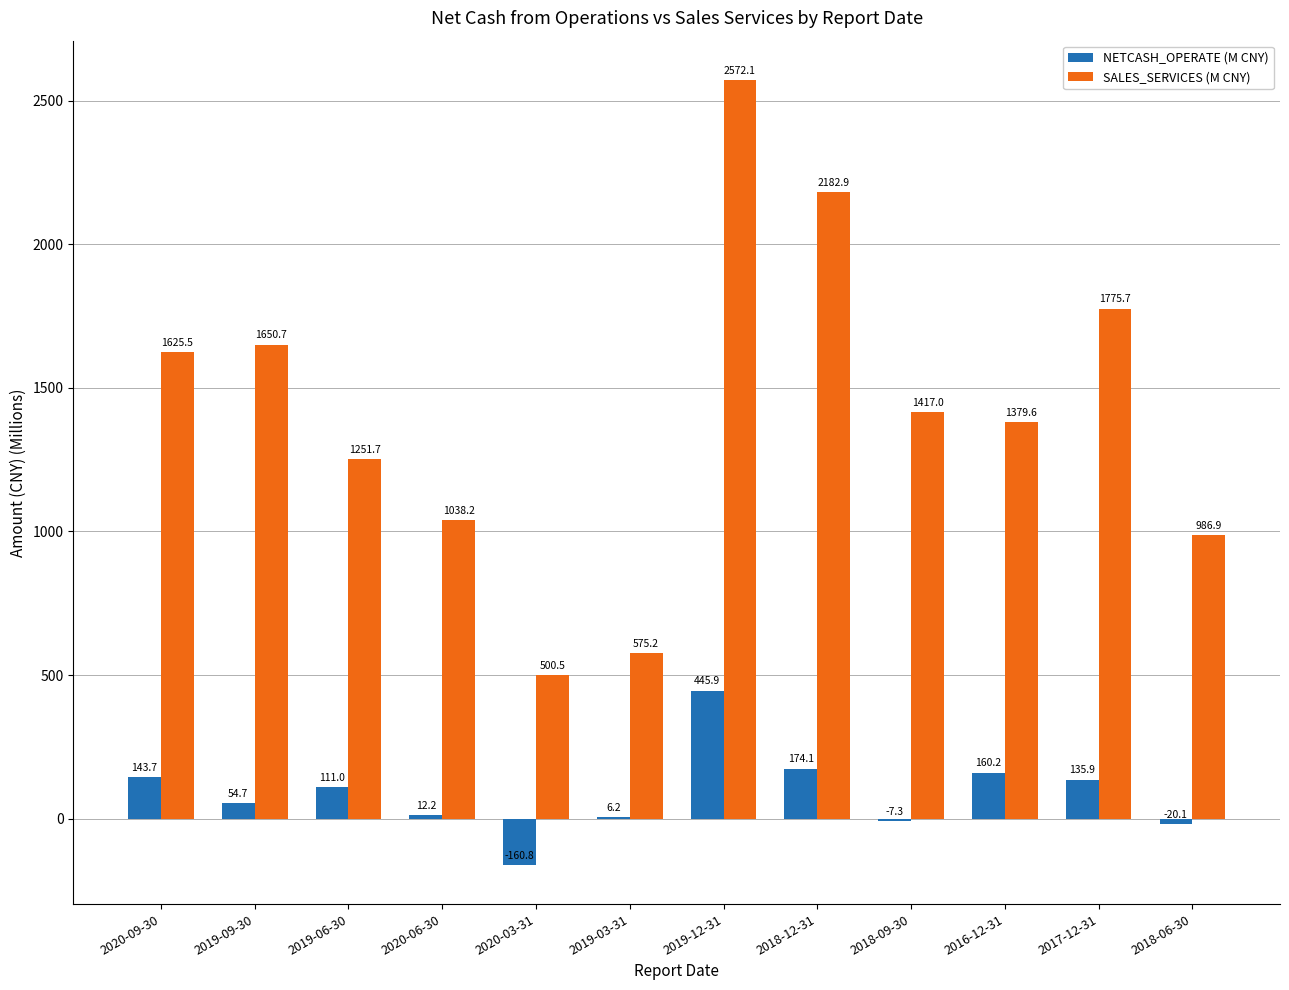

What is the sum of all NETCASH_OPERATE (M CNY) values?

1055.7